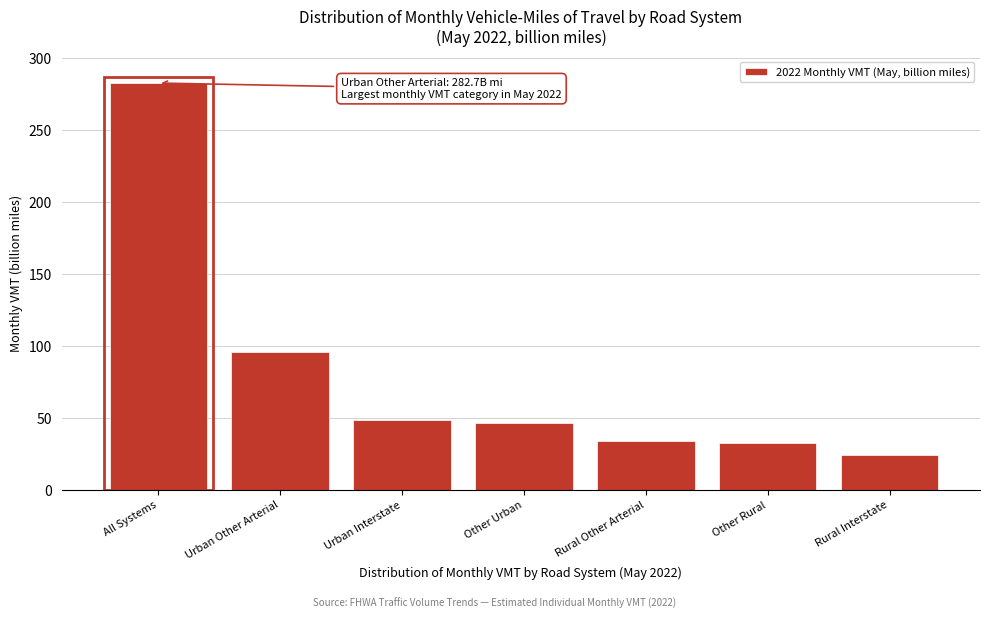

Reading left to right, extract all data points from this chart.

All Systems=282.7	Urban Other Arterial=95.8	Urban Interstate=48.9	Other Urban=46.4	Rural Other Arterial=34.2	Other Rural=32.9	Rural Interstate=24.5